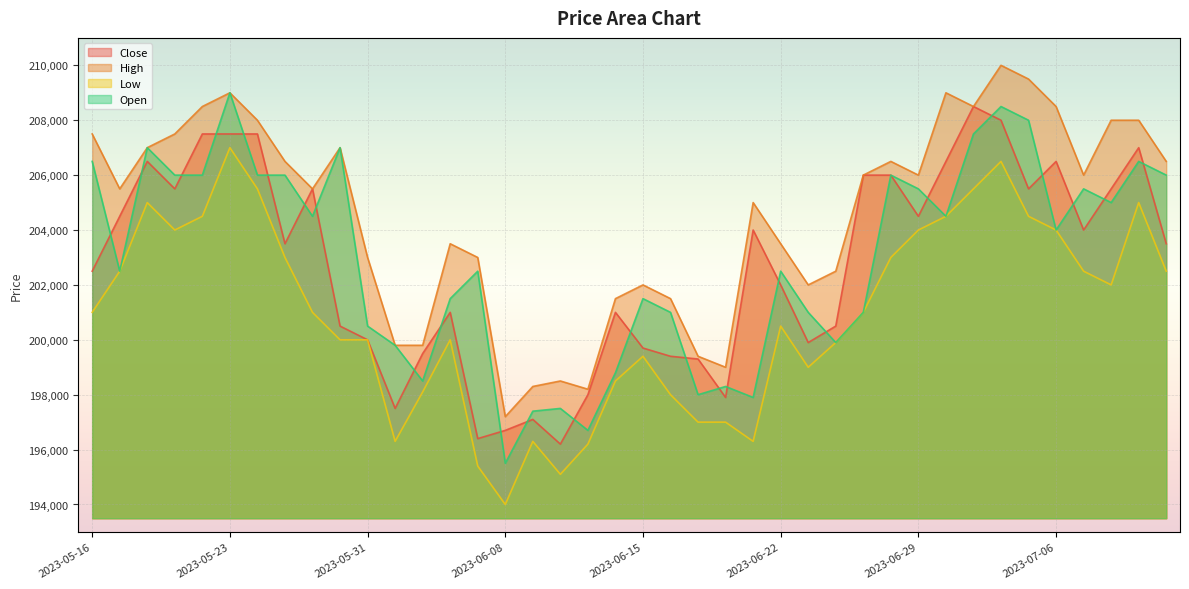

What is the value of the High point at the 32nd from the left?

209000